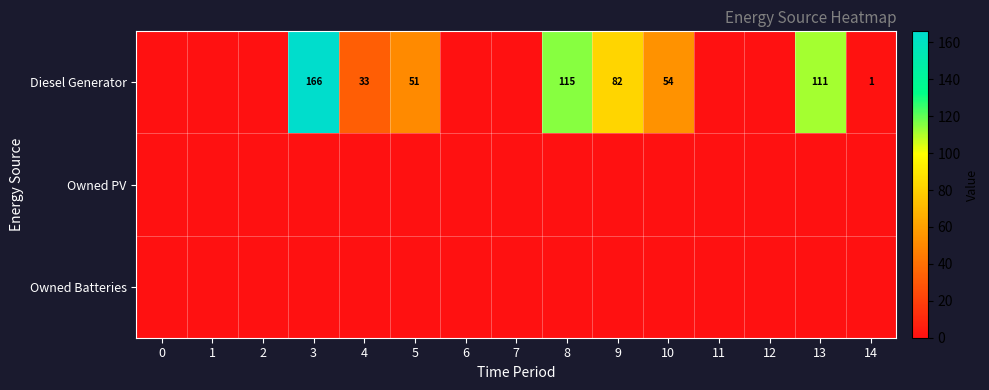

What is the difference between the Diesel Generator values at 9 and 4?

49